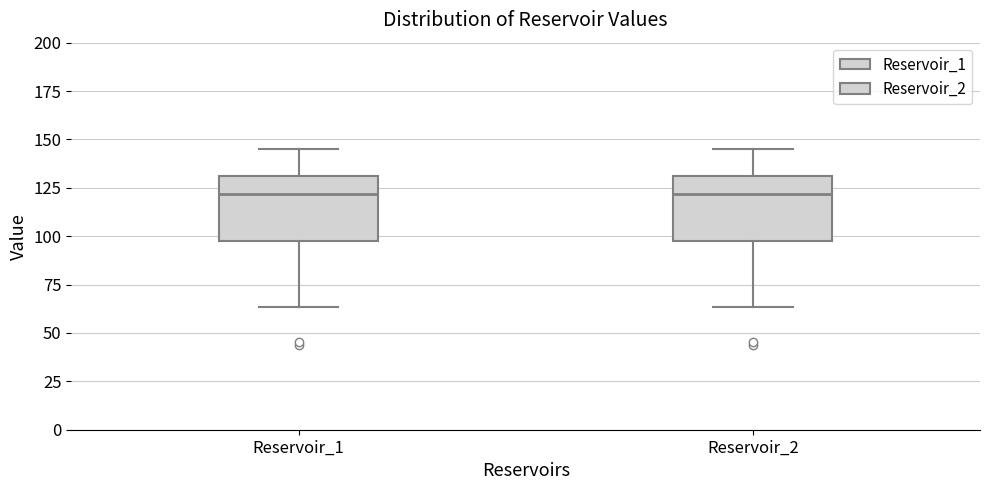

Reading left to right, transcribe this box plot: for each box, give where its median line is, the range the box spans, and where its two whiskers end, as read against the y-axis. The values are not printed on the chart, so give them approximately, as read against the axis.

Reservoir_1: median 120, box 100 to 130, whiskers 65 to 145
Reservoir_2: median 120, box 100 to 130, whiskers 65 to 145